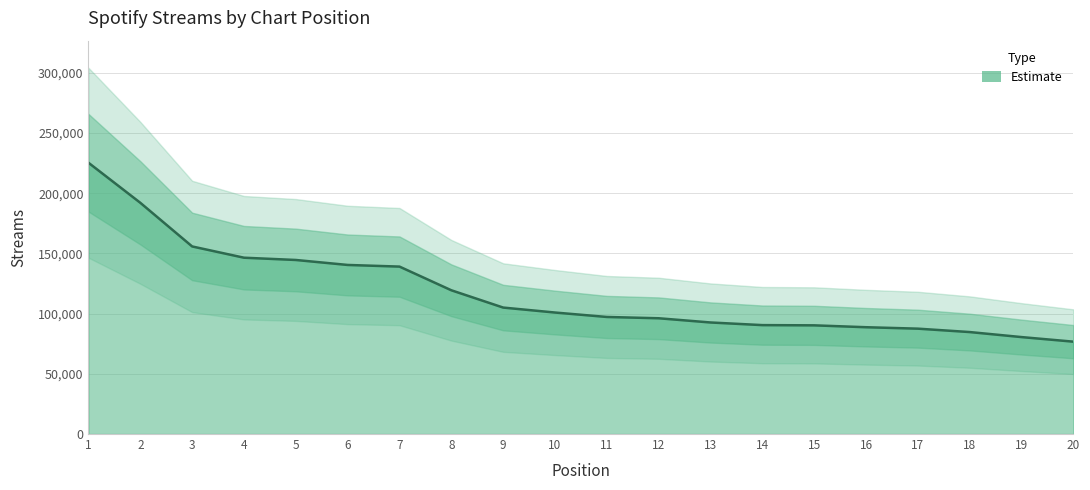

Count the number of categories in the chart.

20